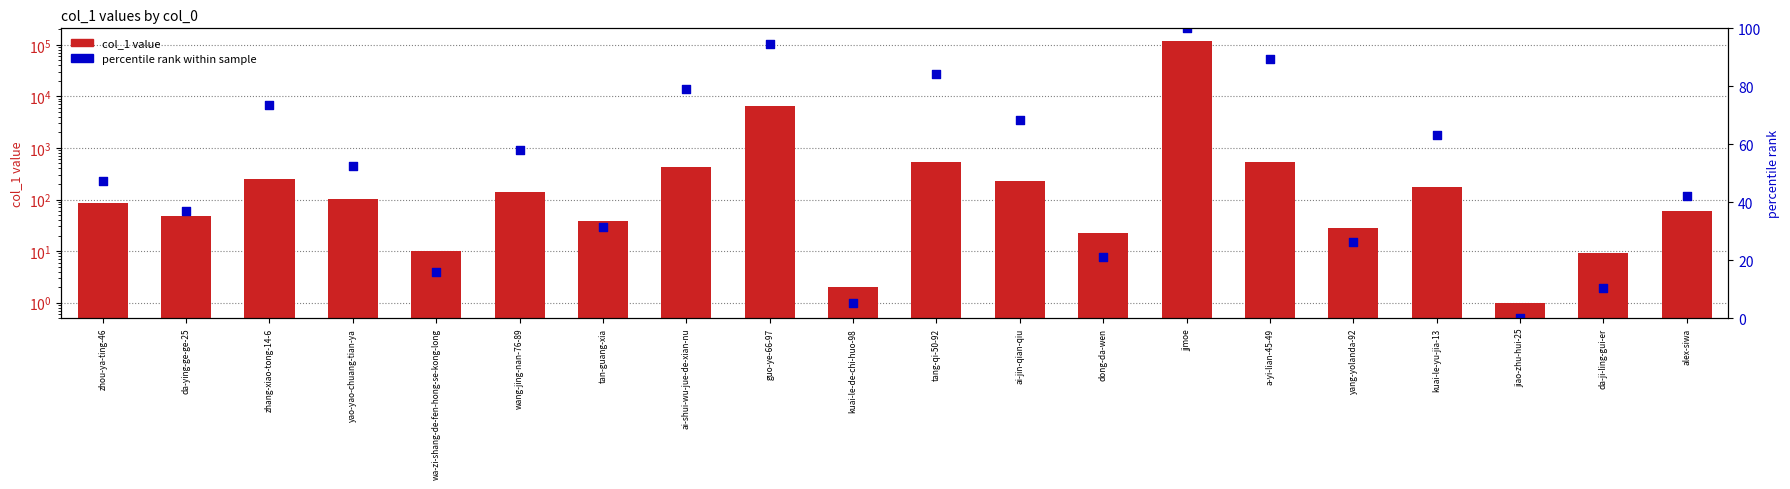

Which series contains the highest Y value?

col_1 value